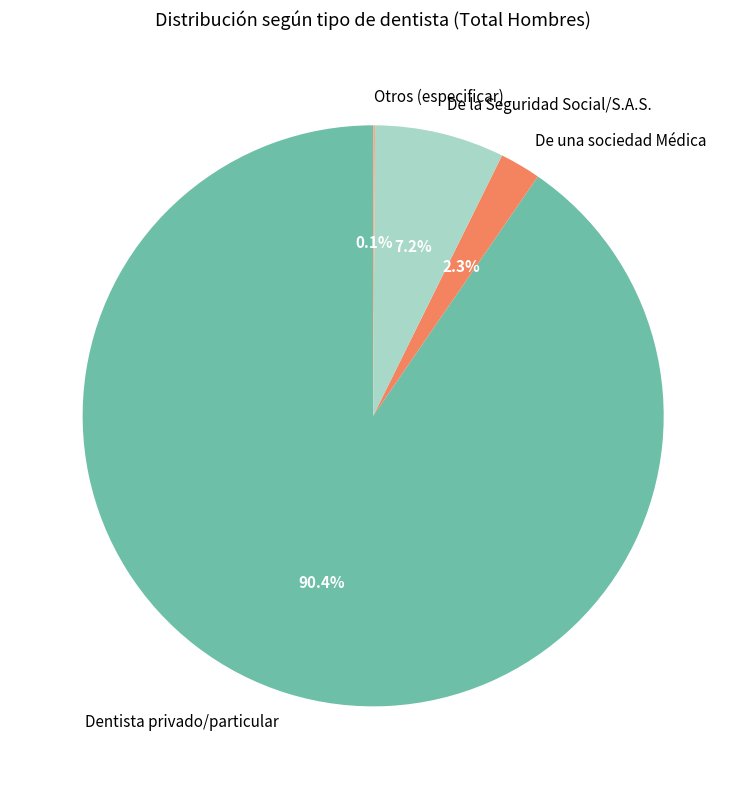

Which category has the biggest portion of the pie?

Dentista privado/particular